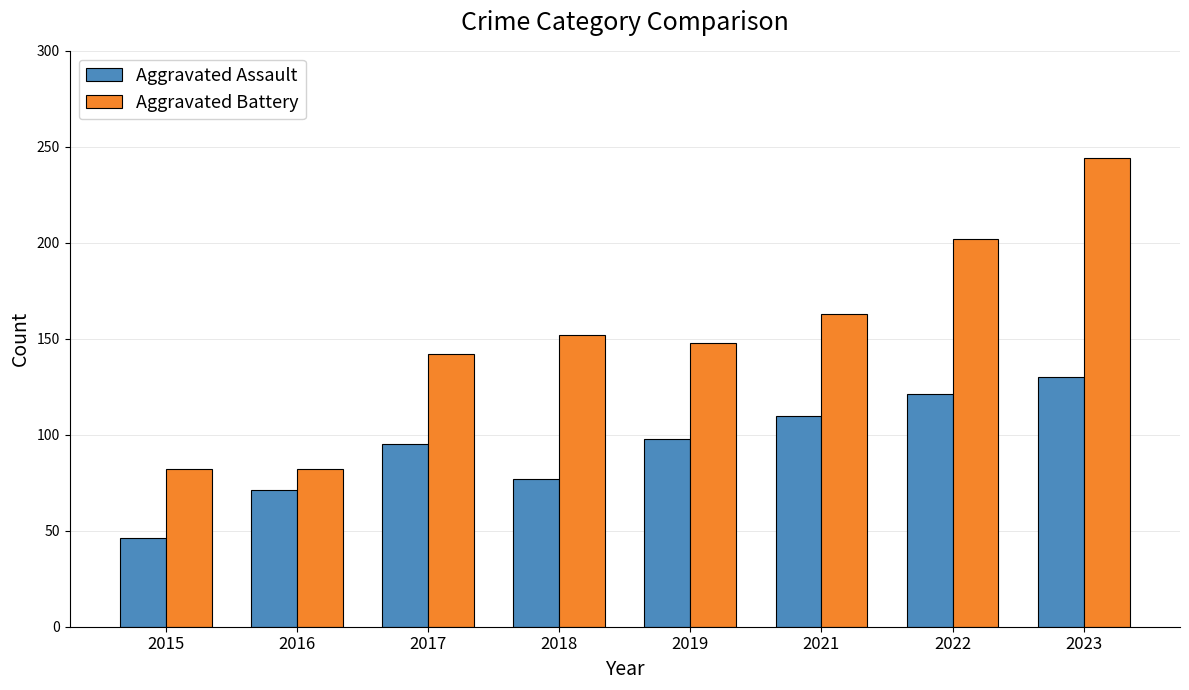

What is the minimum value for Aggravated Battery?

82